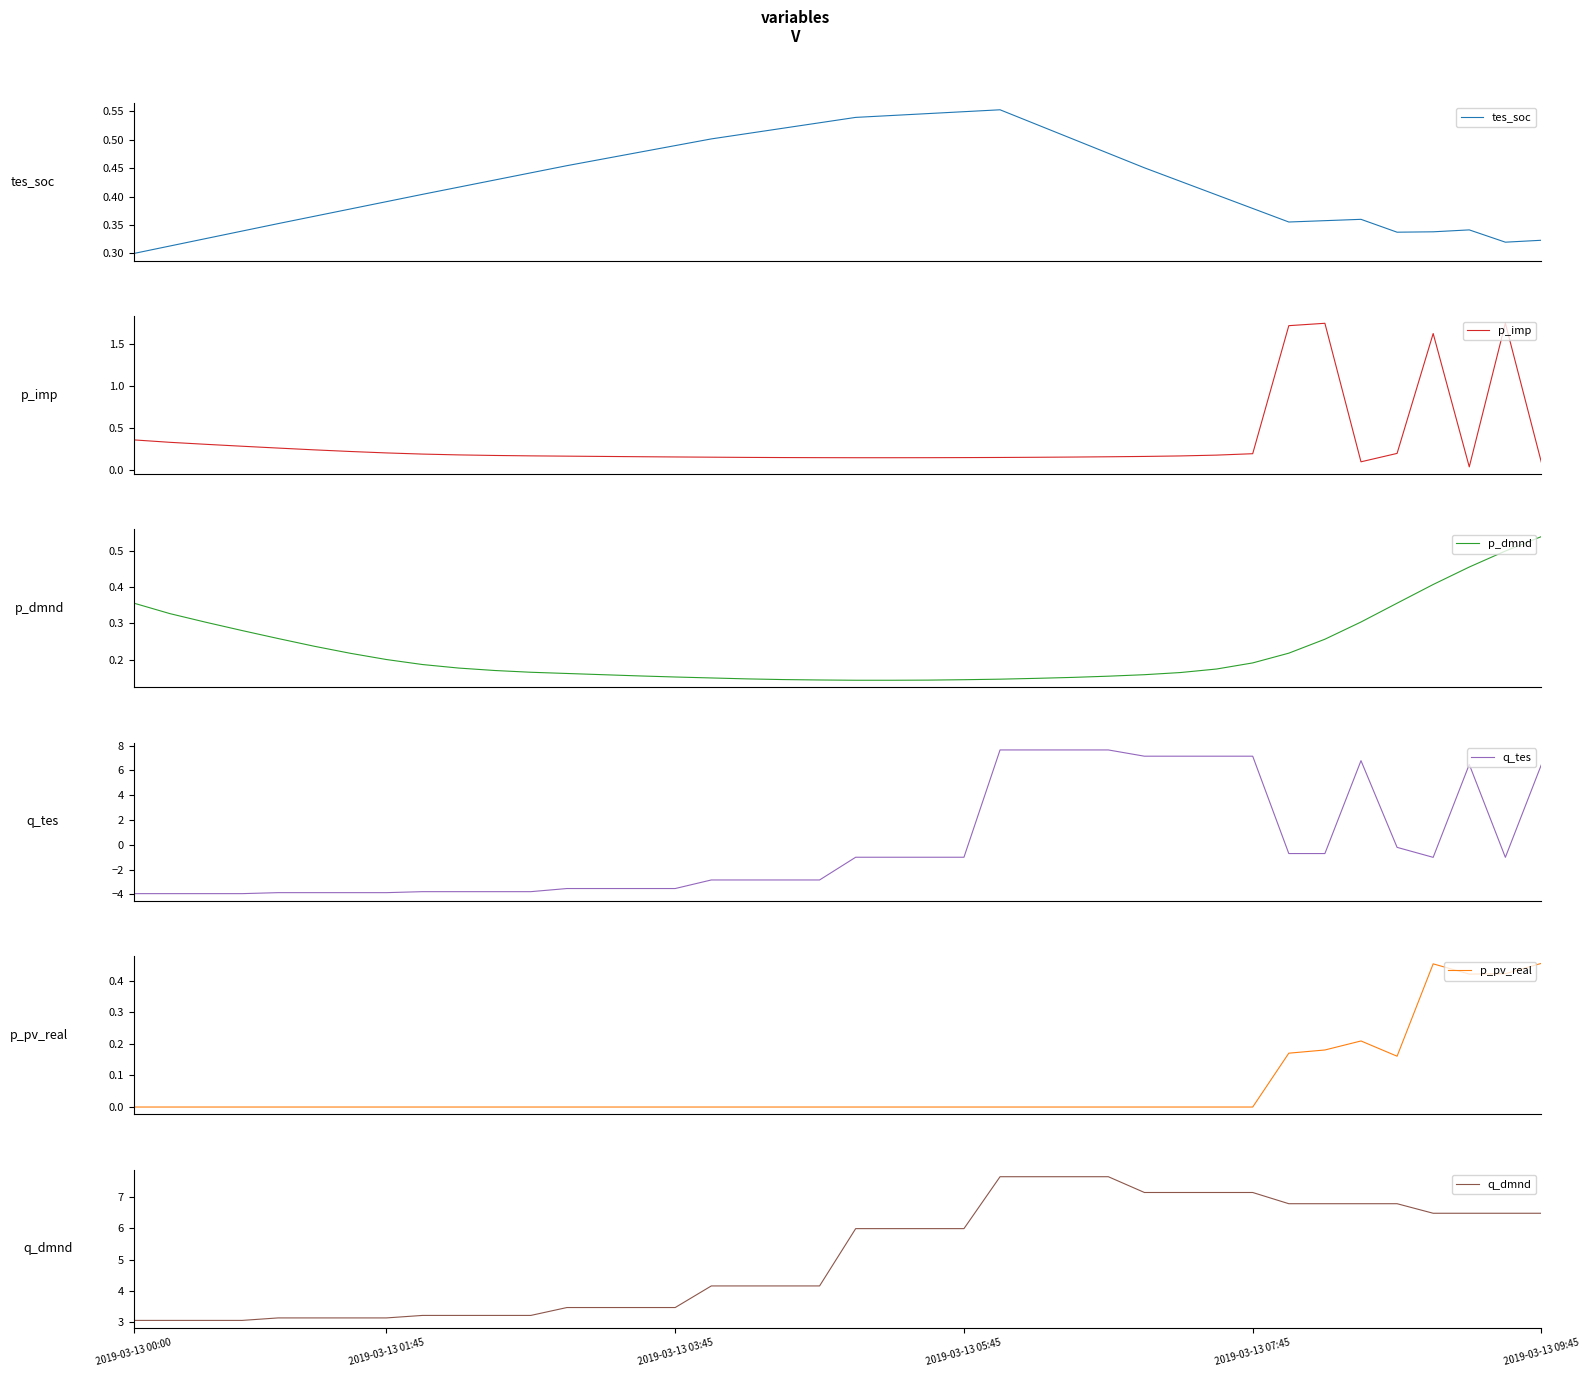

The q_dmnd series shows 3.1 at 2019-03-13 00:00. True or false?

True